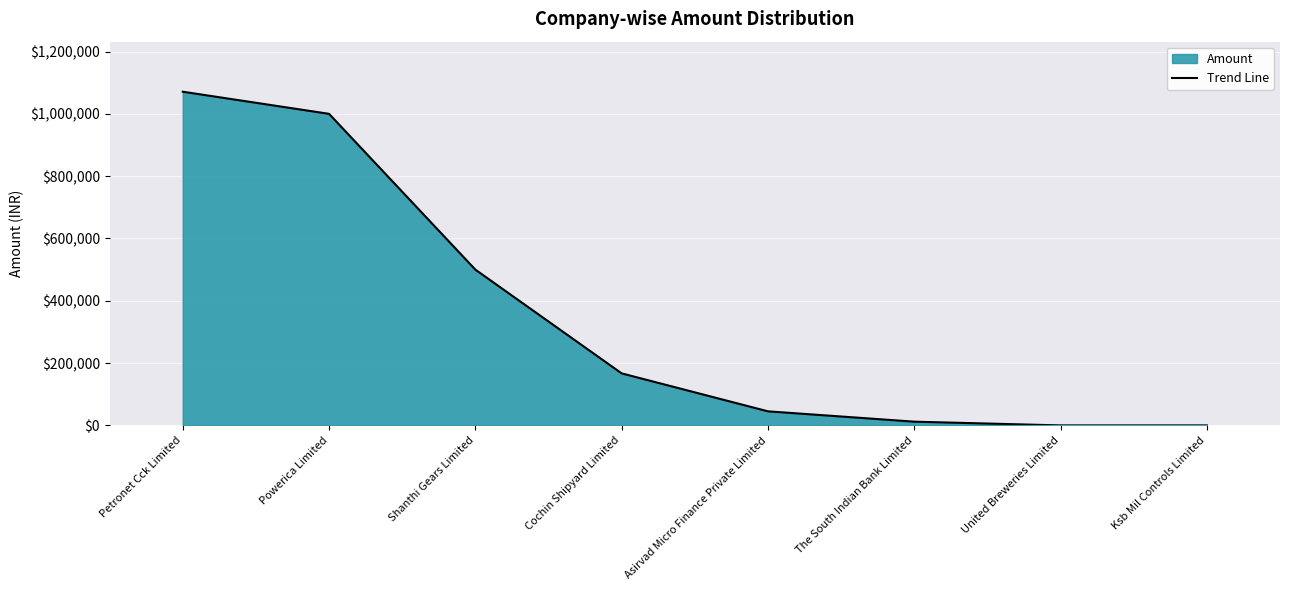

What is the label of the 4th point from the right?

Asirvad Micro Finance Private Limited